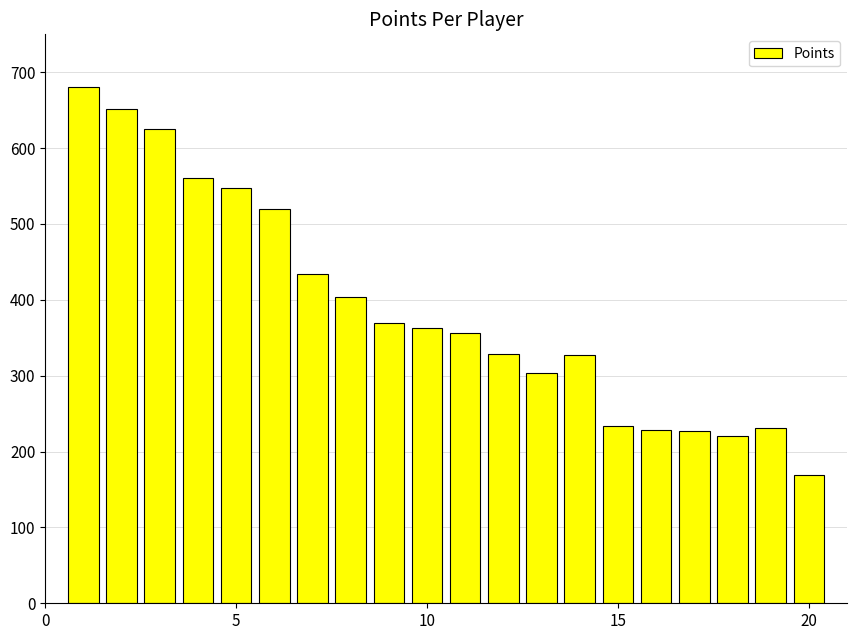

What is the difference between the second highest and second lowest values?

431